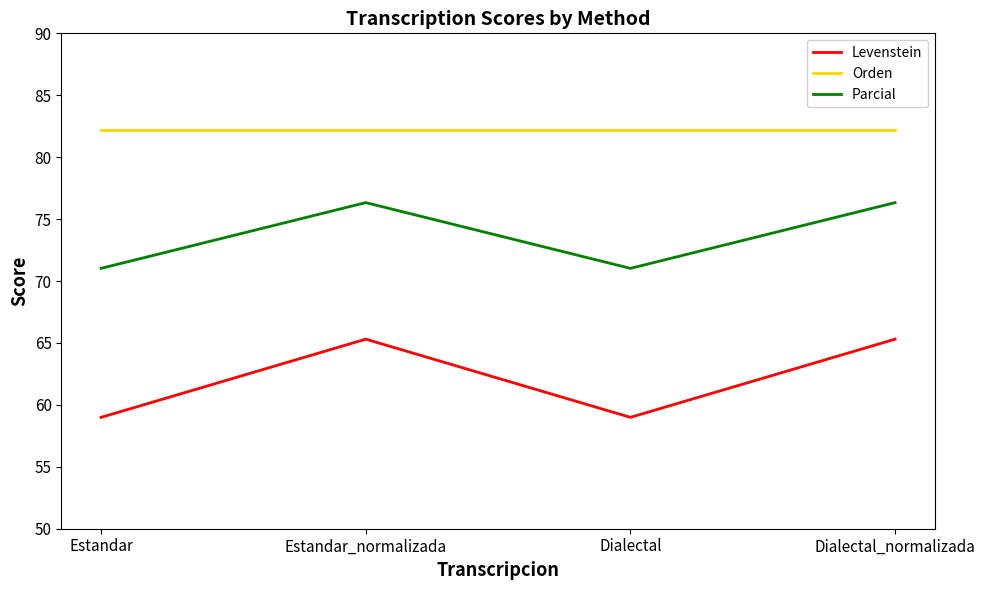

What is the greatest value displayed?

82.2